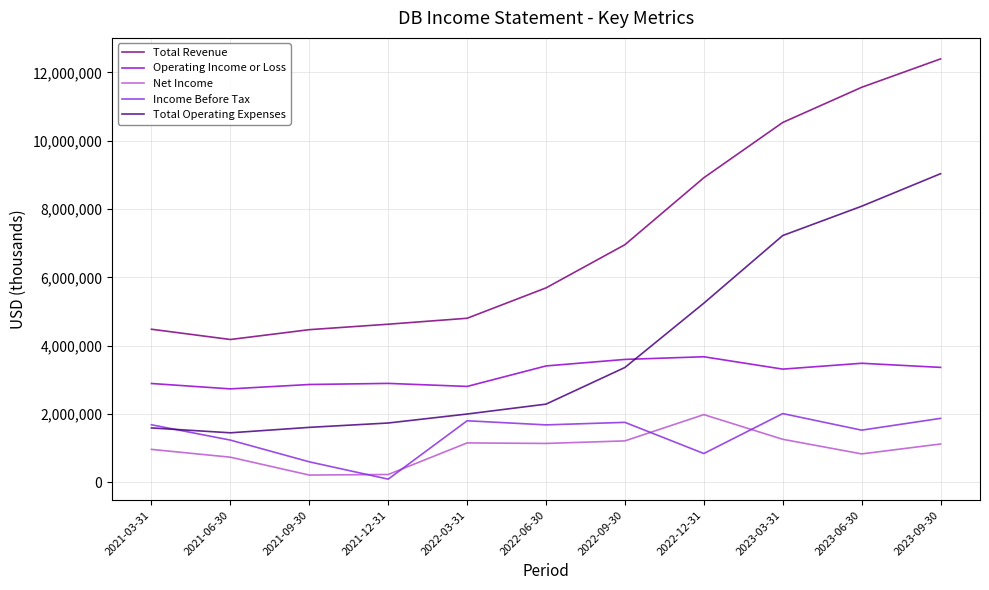

What are all the series names shown in the legend?

Total Revenue, Operating Income or Loss, Net Income, Income Before Tax, Total Operating Expenses